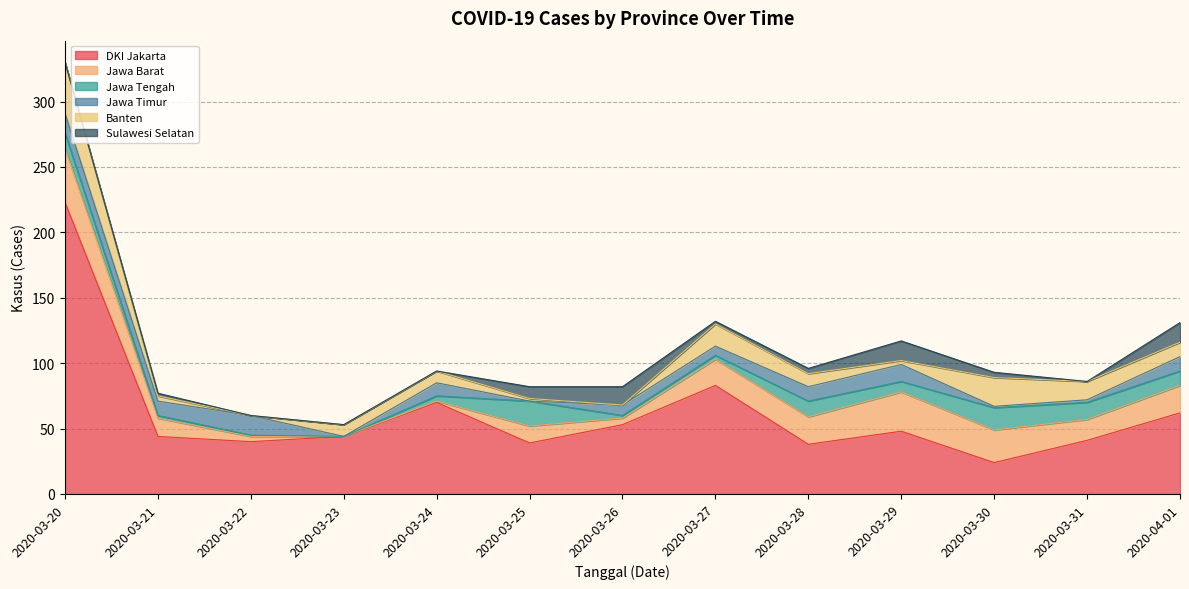

Reading left to right, transcribe all the data shown in this chart.

DKI Jakarta: 223	44	40	44	70	39	53	83	38	48	24	41	62
Jawa Barat: 41	14	4	0	1	13	5	20	21	30	25	16	21
Jawa Tengah: 12	2	1	0	4	19	2	3	12	8	17	13	11
Jawa Timur: 15	11	15	0	10	0	8	7	11	13	1	2	11
Banten: 39	4	0	9	9	2	0	17	10	3	22	14	11
Sulawesi Selatan: 0	2	0	0	0	9	14	2	4	15	4	0	15